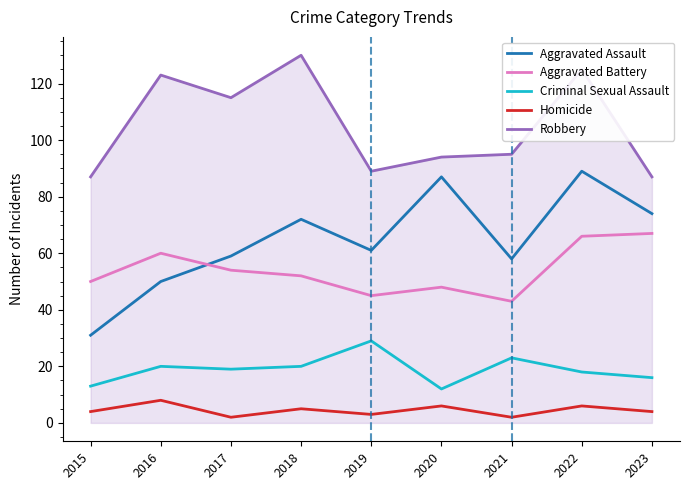

True or false: Criminal Sexual Assault and Robbery cross at least once.

False